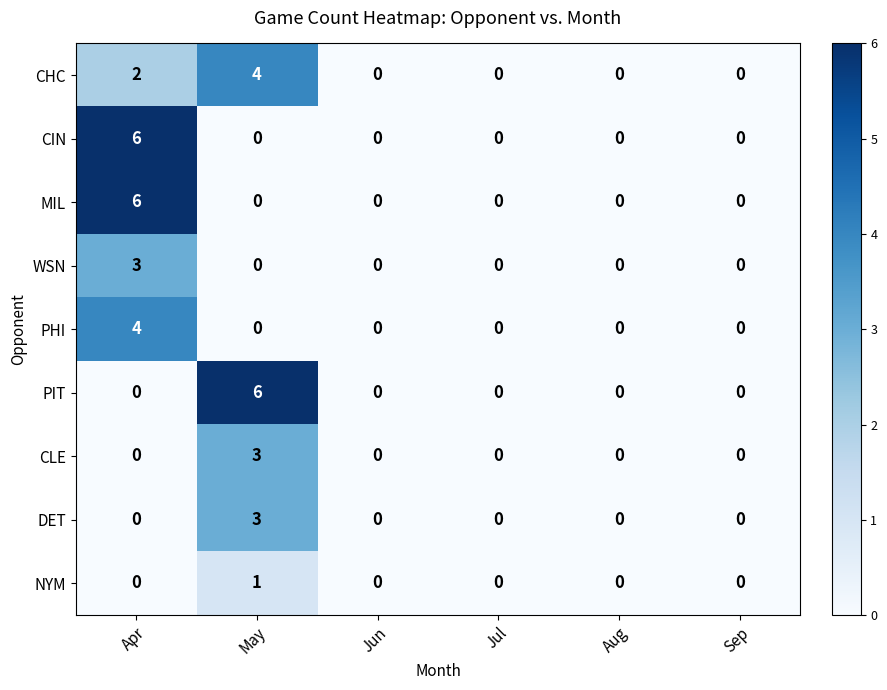

How many values in the DET series exceed 0?

1